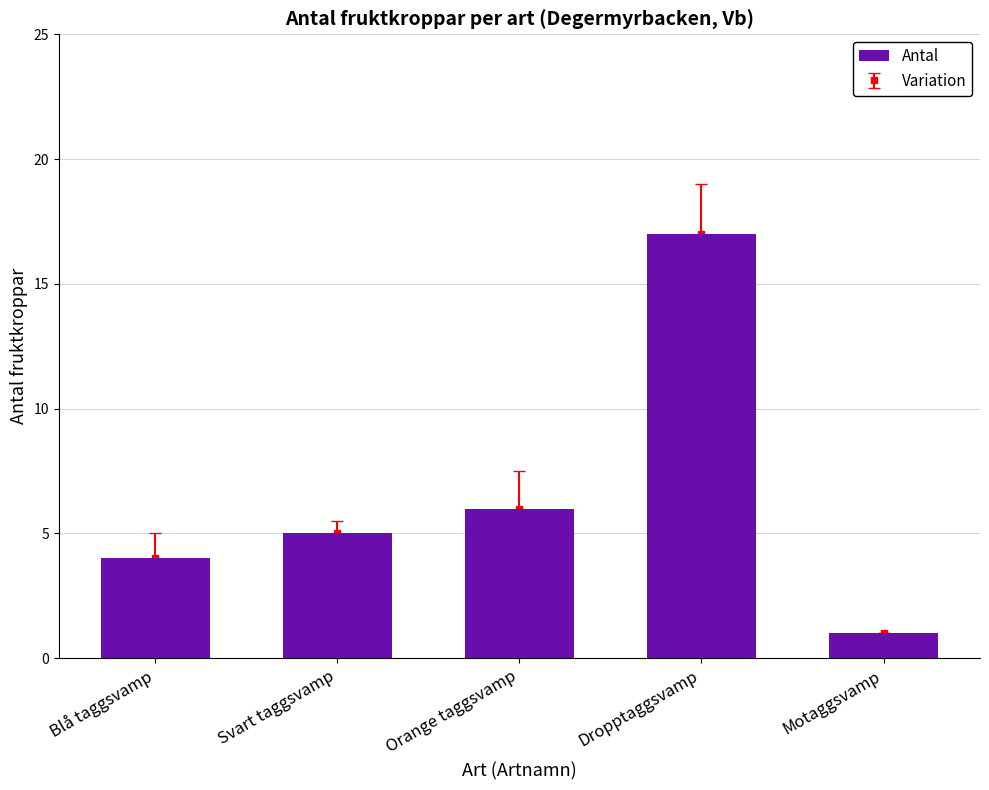

What is the label of the 5th bar from the right?

Blå taggsvamp